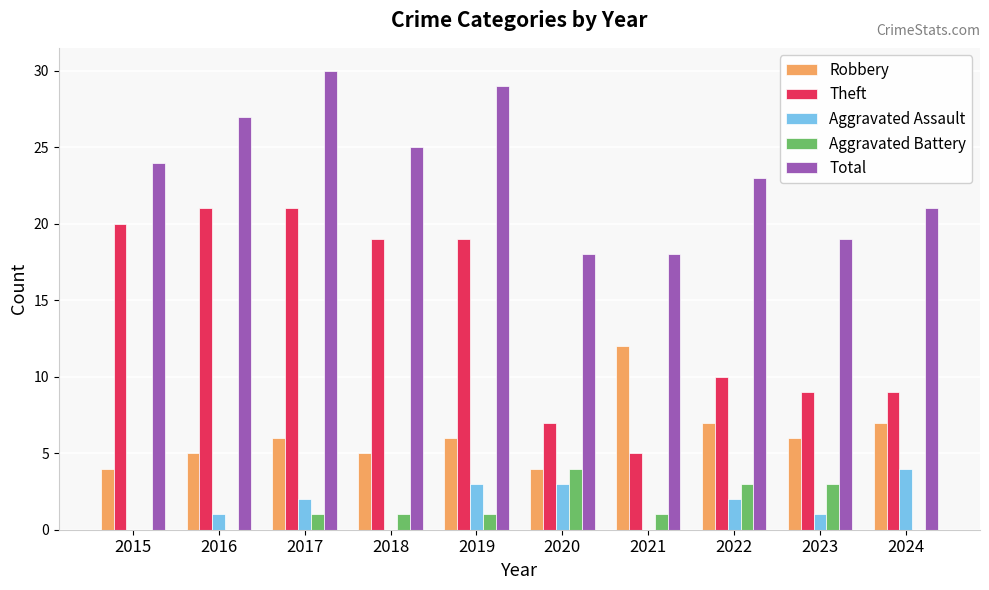

Which series changed the most between 2015 and 2017?

Total